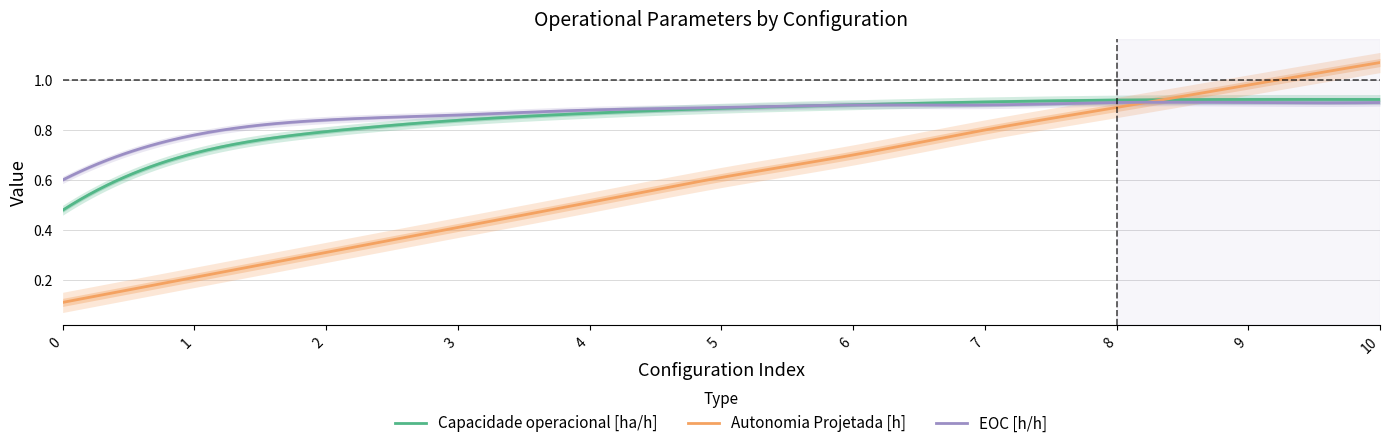

True or false: Autonomia Projetada [h] has more than 2 points higher than both neighbors.

False